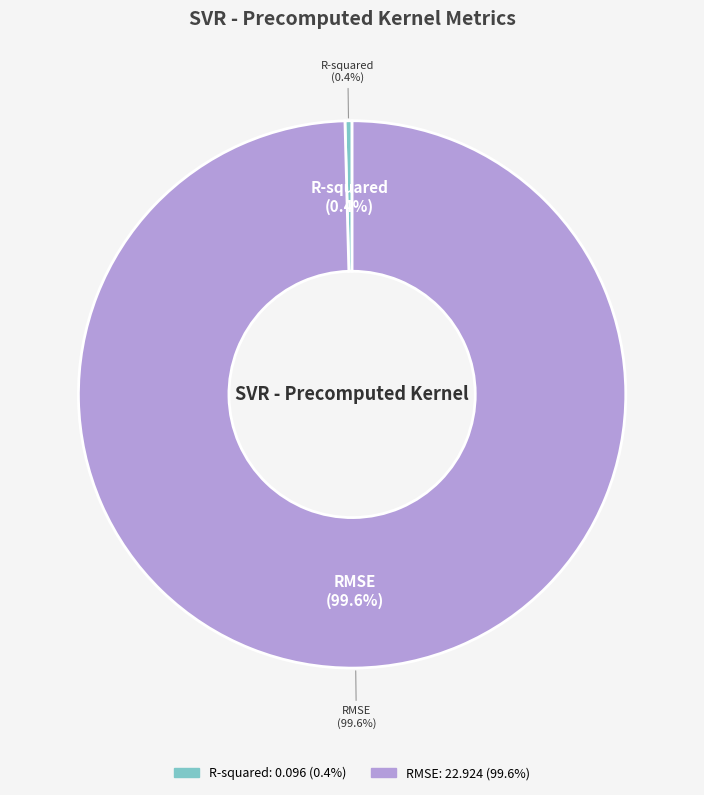

Which slice is the largest?

RMSE